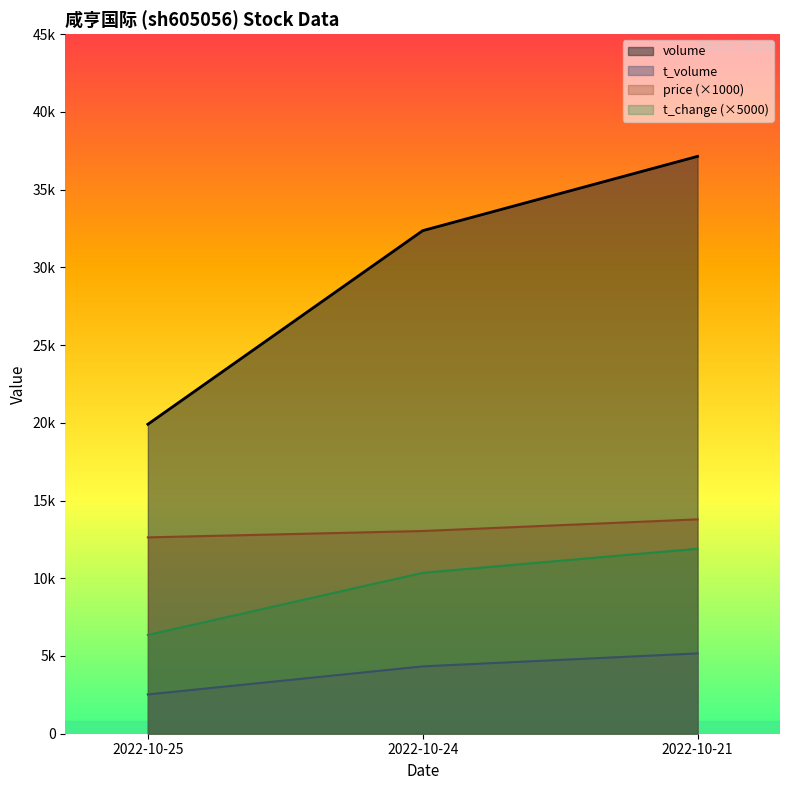

What is the sum of all volume values?

89407